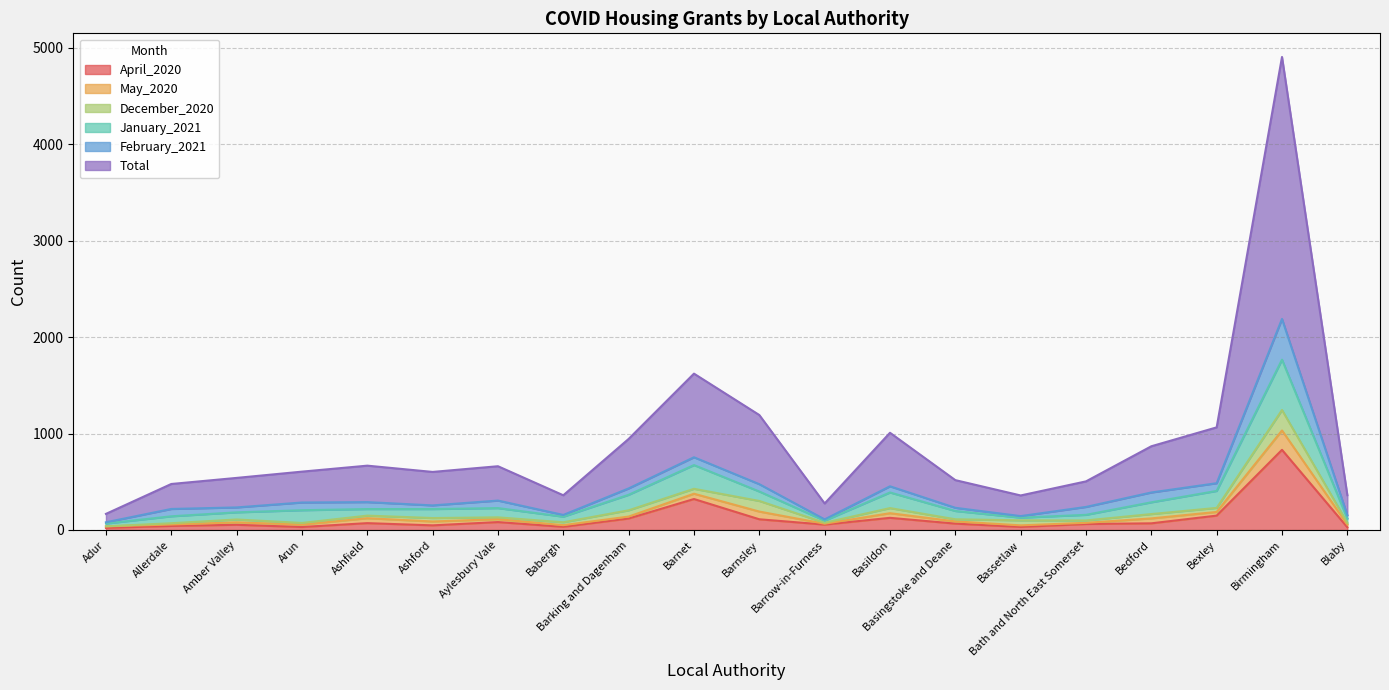

What is the greatest value displayed?

2716